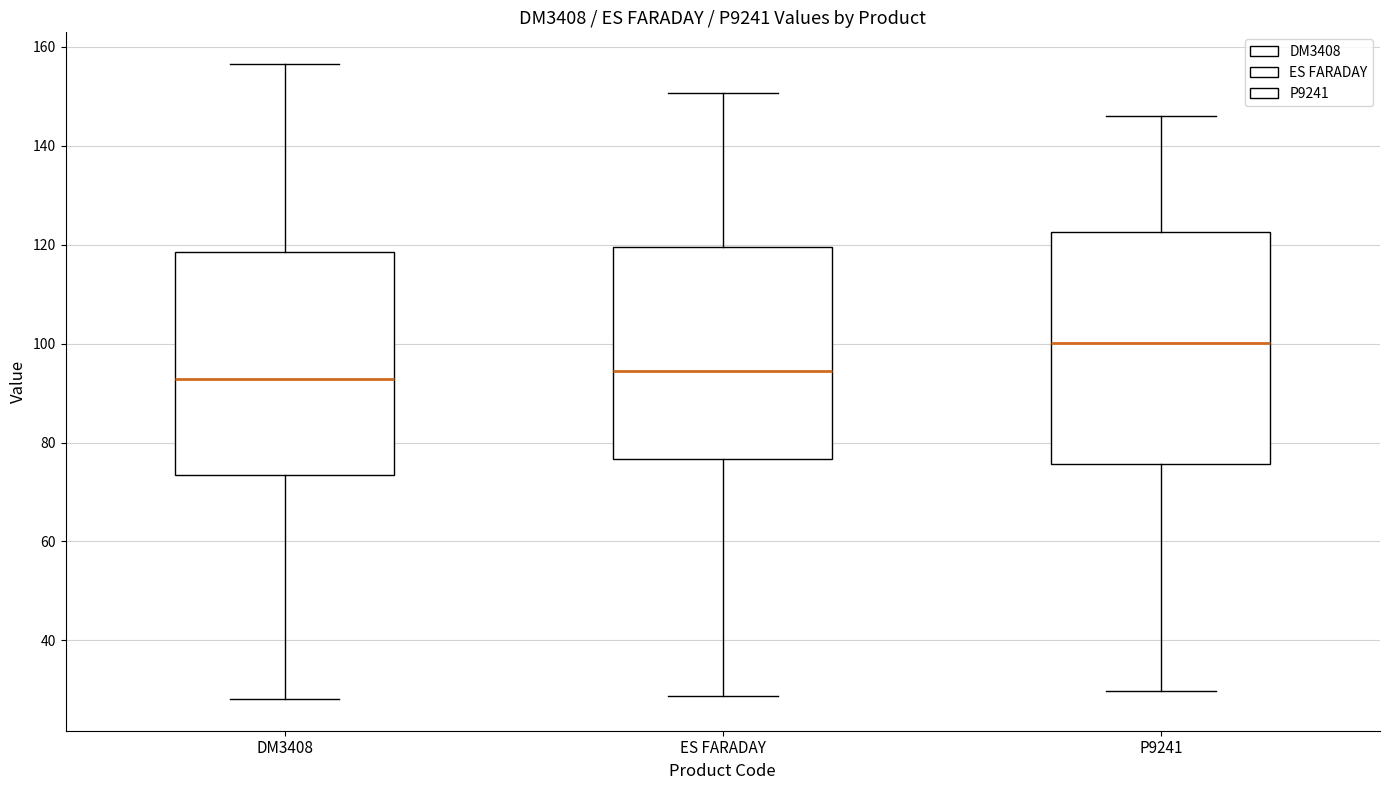

Where is the lower edge of the box for P9241 on the y-axis? The values are not printed on the chart, so give them approximately, as read against the axis.

76